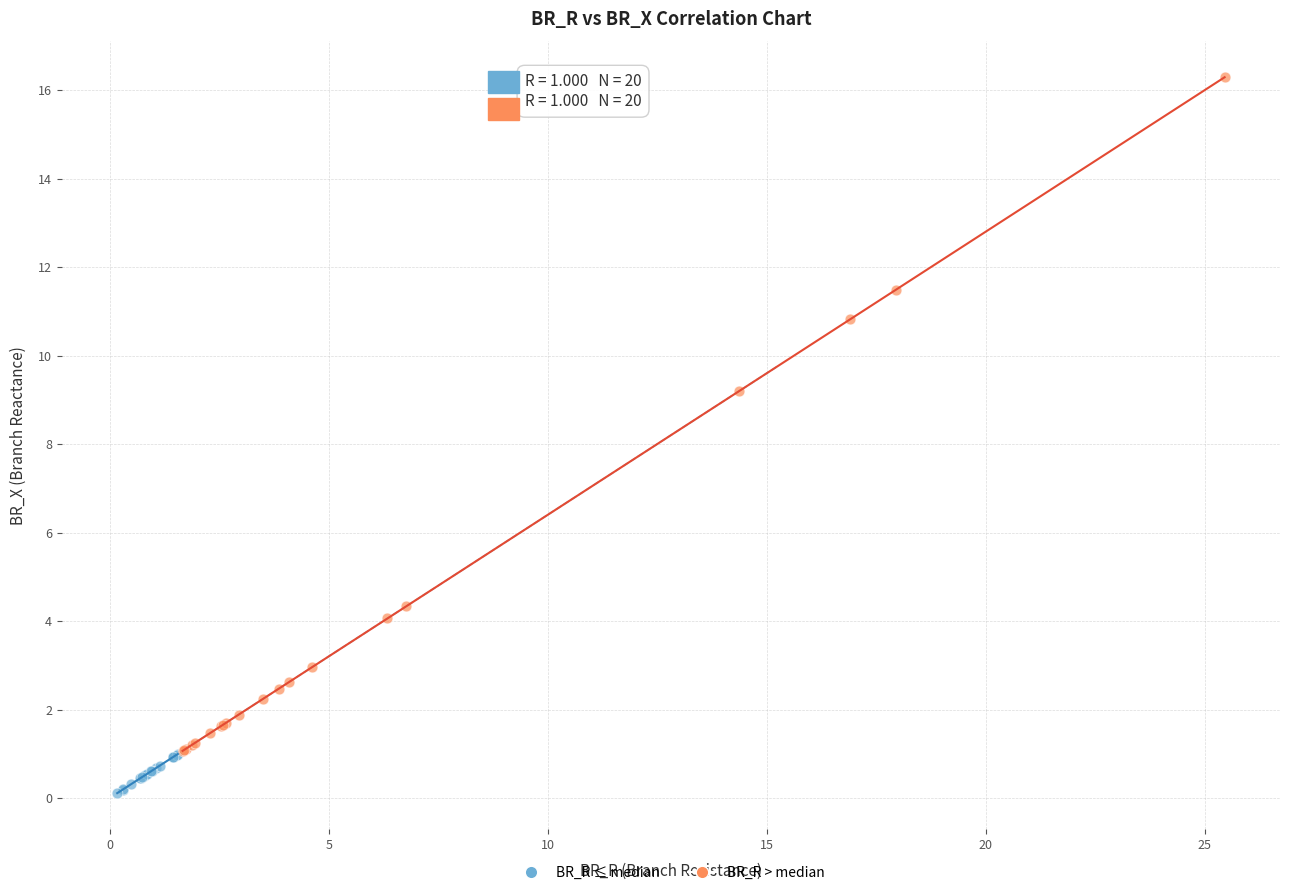

Which series has the widest spread of Y values?

BR_R > median